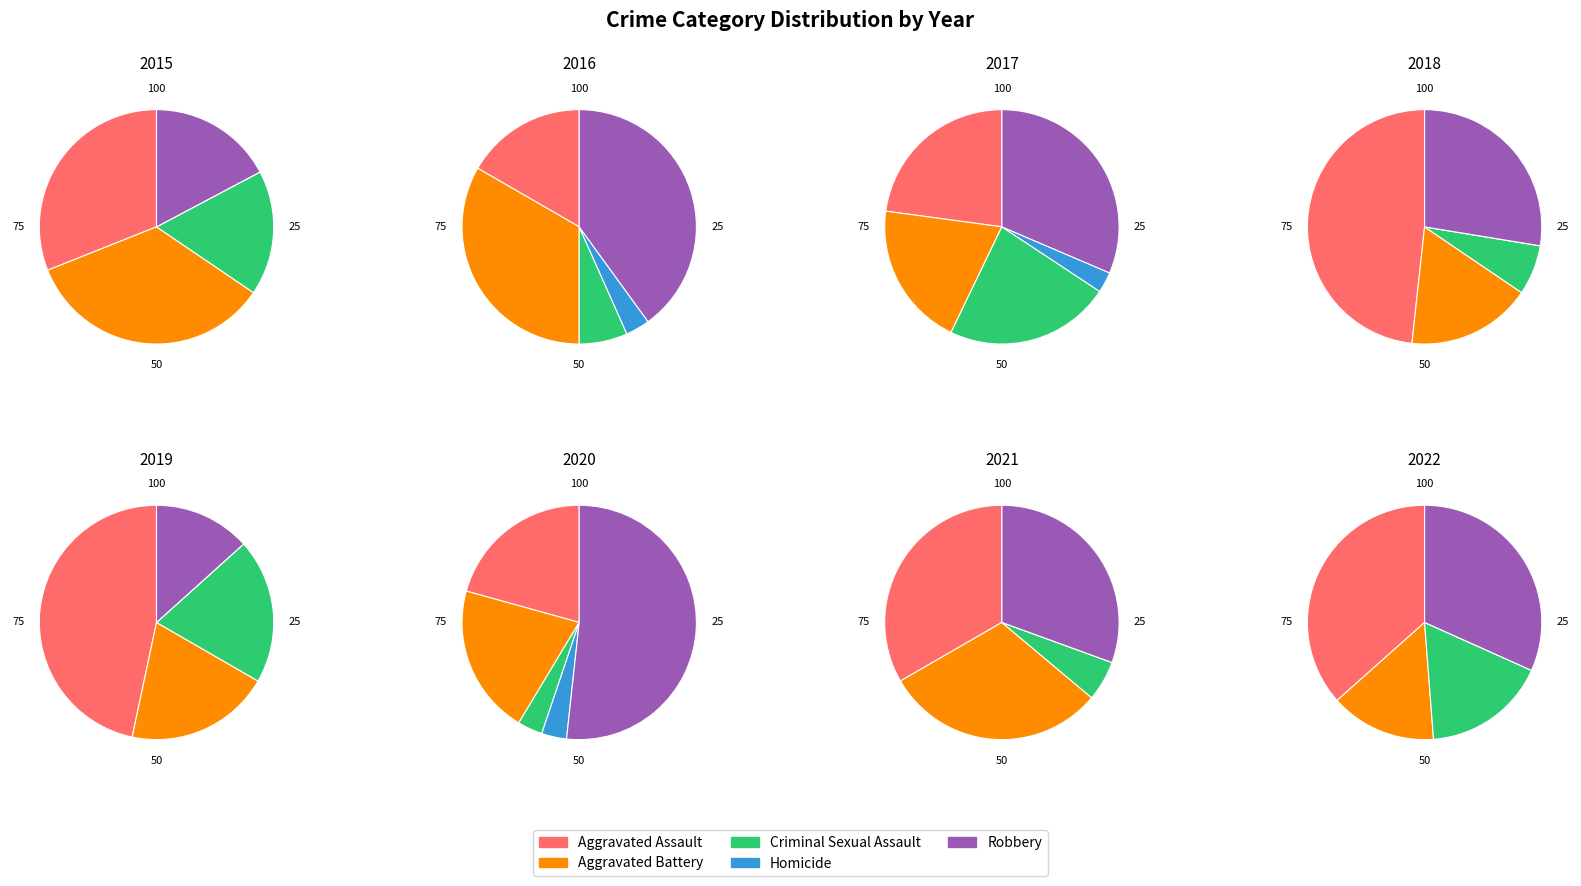

Does 7 represent more than half of the total?

No